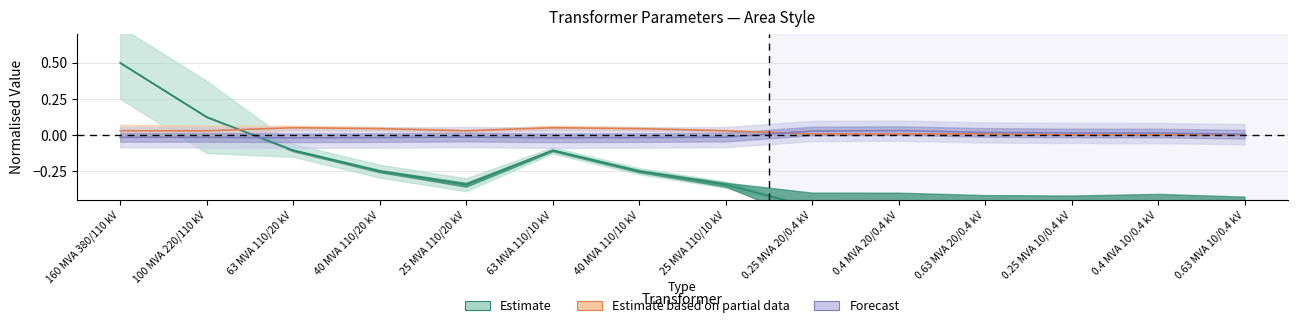

Reading right to left, transcribe all the data shown in this chart.

vkr_percent: 0.63 MVA 10/0.4 kV=0.0	0.4 MVA 10/0.4 kV=0.0	0.25 MVA 10/0.4 kV=0.0	0.63 MVA 20/0.4 kV=0.0	0.4 MVA 20/0.4 kV=0.0	0.25 MVA 20/0.4 kV=0.0	25 MVA 110/10 kV=-0.0	40 MVA 110/10 kV=-0.0	63 MVA 110/10 kV=-0.0	25 MVA 110/20 kV=-0.0	40 MVA 110/20 kV=-0.0	63 MVA 110/20 kV=-0.0	100 MVA 220/110 kV=-0.0	160 MVA 380/110 kV=-0.0
sn_mva: 0.63 MVA 10/0.4 kV=-0.5	0.4 MVA 10/0.4 kV=-0.5	0.25 MVA 10/0.4 kV=-0.5	0.63 MVA 20/0.4 kV=-0.5	0.4 MVA 20/0.4 kV=-0.5	0.25 MVA 20/0.4 kV=-0.5	25 MVA 110/10 kV=-0.3	40 MVA 110/10 kV=-0.3	63 MVA 110/10 kV=-0.1	25 MVA 110/20 kV=-0.3	40 MVA 110/20 kV=-0.3	63 MVA 110/20 kV=-0.1	100 MVA 220/110 kV=0.1	160 MVA 380/110 kV=0.5
vk_percent: 0.63 MVA 10/0.4 kV=0.0	0.4 MVA 10/0.4 kV=0.0	0.25 MVA 10/0.4 kV=0.0	0.63 MVA 20/0.4 kV=0.0	0.4 MVA 20/0.4 kV=0.0	0.25 MVA 20/0.4 kV=0.0	25 MVA 110/10 kV=0.0	40 MVA 110/10 kV=0.0	63 MVA 110/10 kV=0.1	25 MVA 110/20 kV=0.0	40 MVA 110/20 kV=0.0	63 MVA 110/20 kV=0.1	100 MVA 220/110 kV=0.0	160 MVA 380/110 kV=0.0